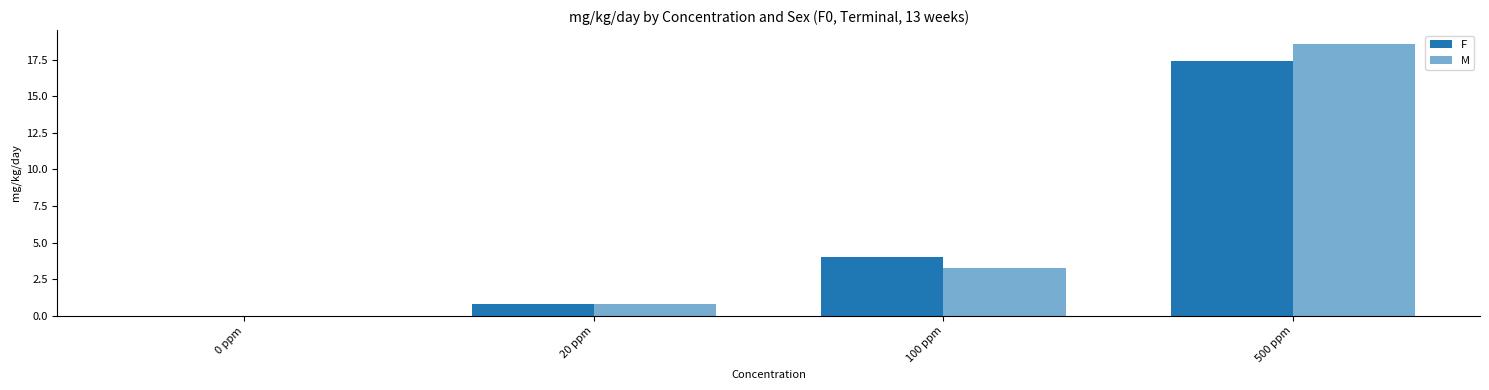

At which category is the sum across all series the highest?

500 ppm